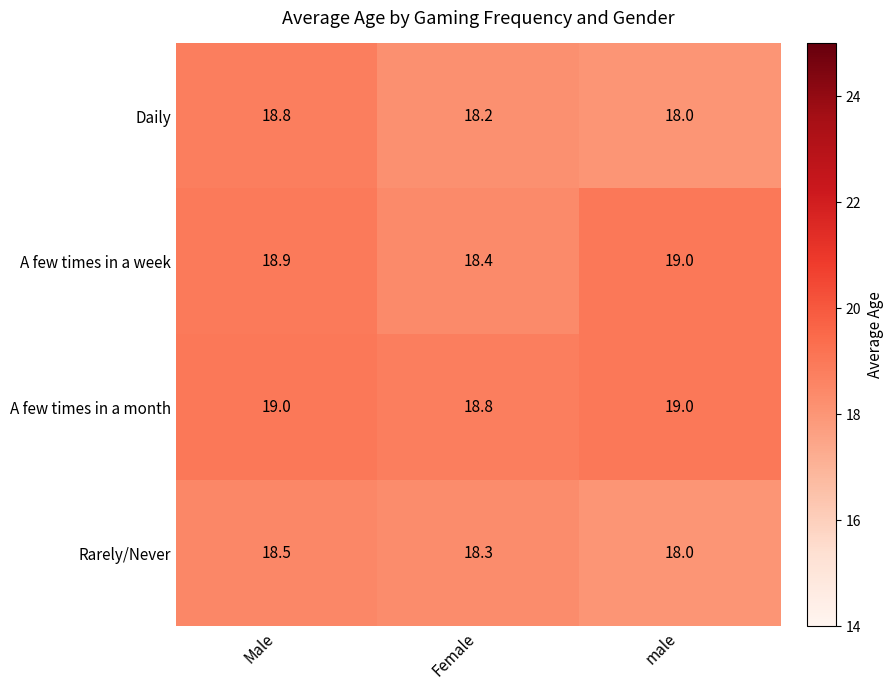

At Male, list the series in order from largest to smallest.

A few times in a month, A few times in a week, Daily, Rarely/Never